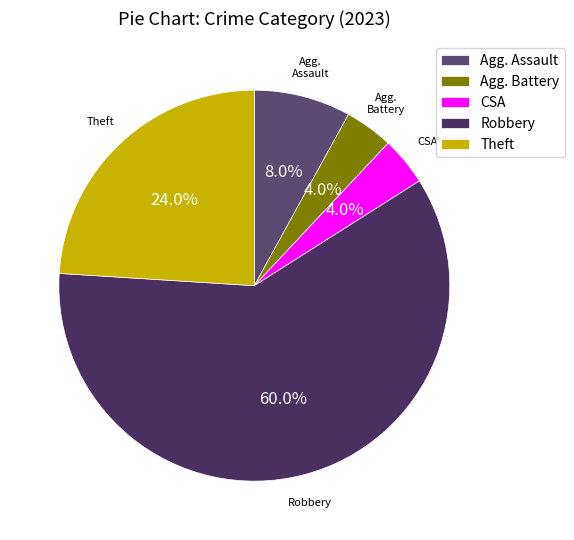

Approximately how many times larger is the value at CSA compared to Agg. Assault?

0.5